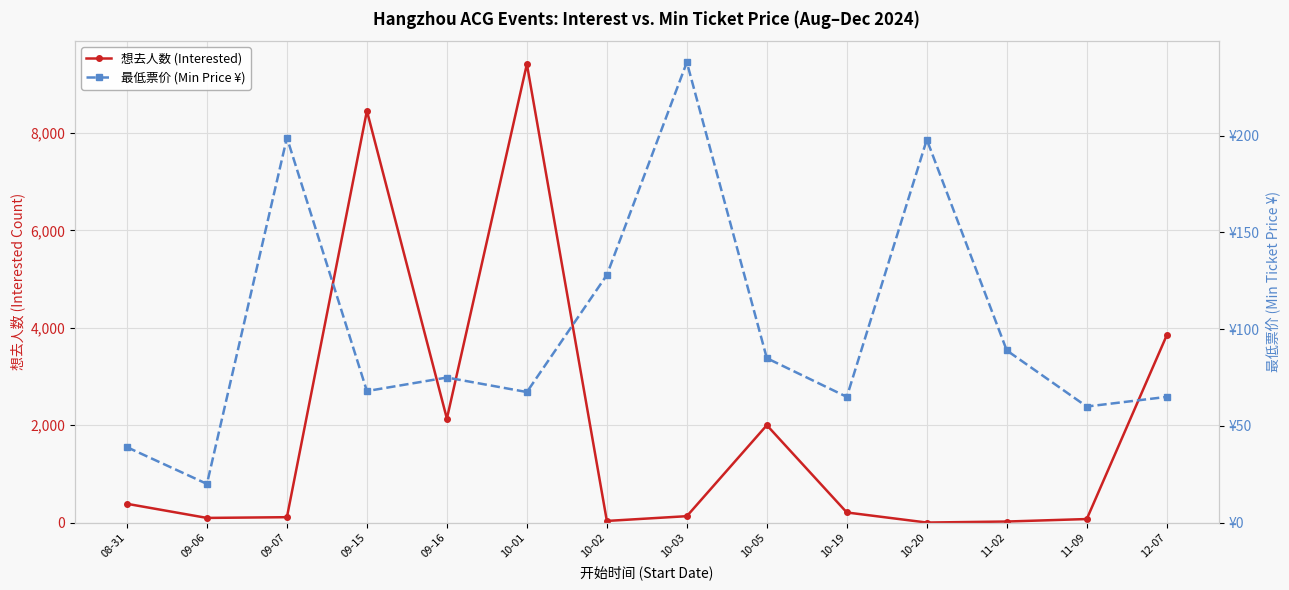

What is the smallest value displayed?

1.0